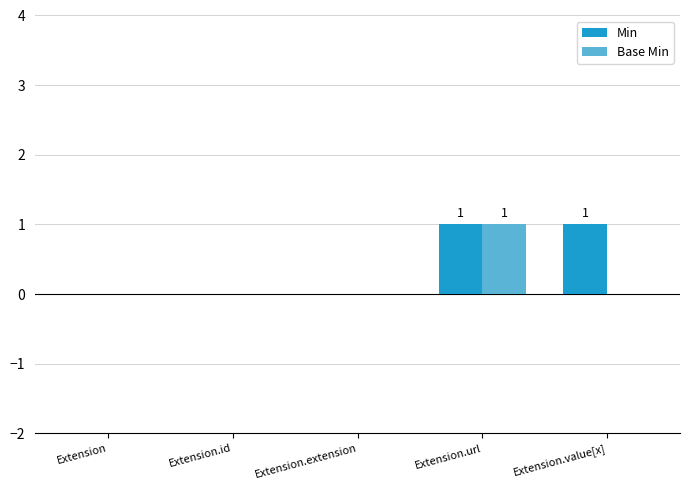

Reading left to right, what are all the values shown in this chart?

Min: Extension=0	Extension.id=0	Extension.extension=0	Extension.url=1	Extension.value[x]=1
Base Min: Extension=0	Extension.id=0	Extension.extension=0	Extension.url=1	Extension.value[x]=0